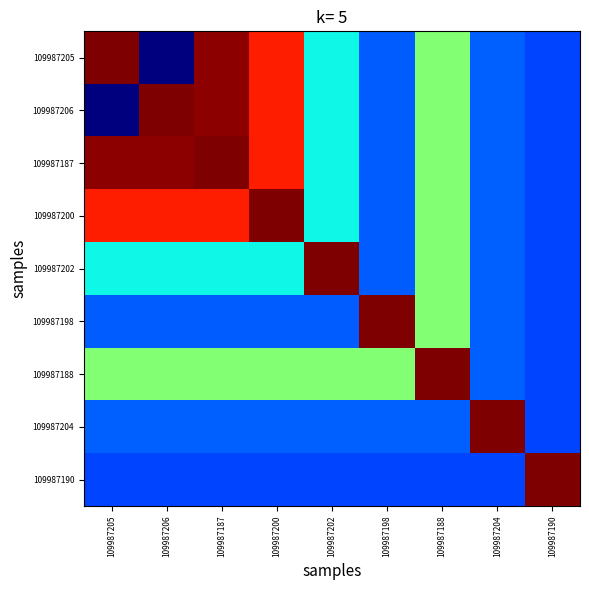

Between 109987198 and 109987200, which is larger?

109987200